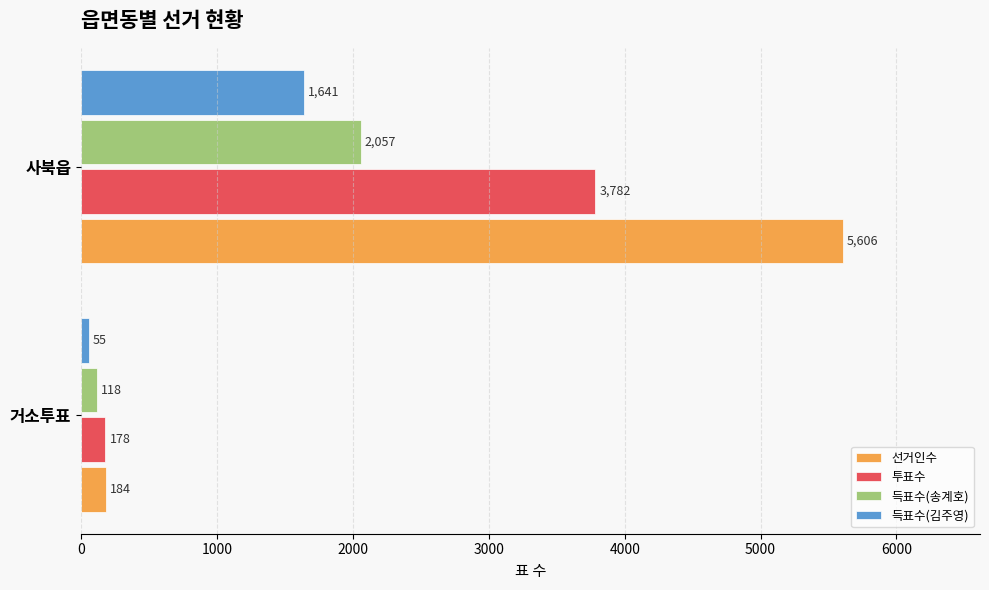

What is the greatest value displayed?

5606